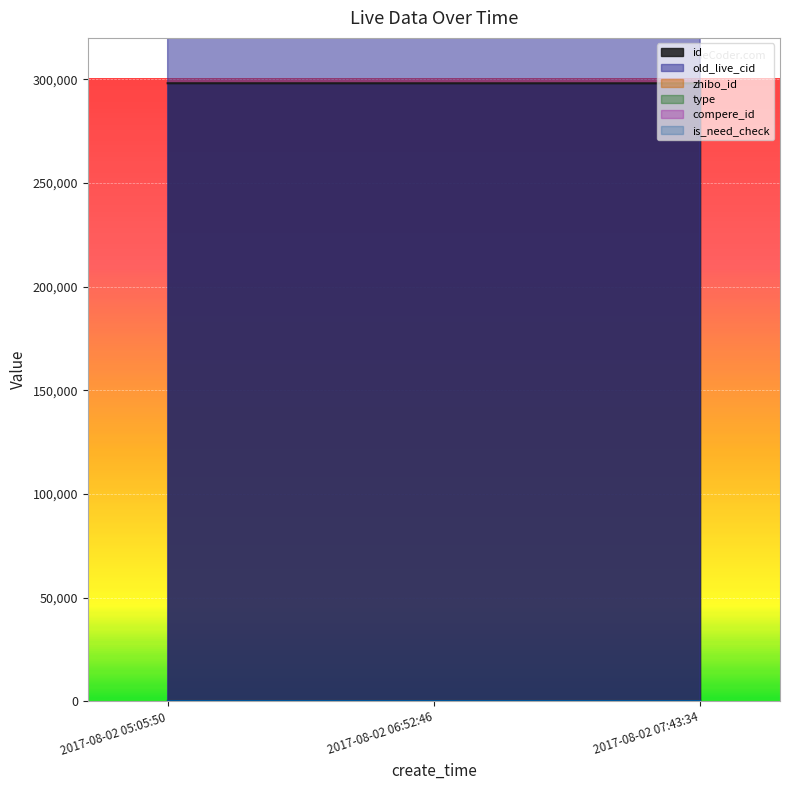

Read the old_live_cid value at 2017-08-02 05:05:50, to the nearest 5.

565940